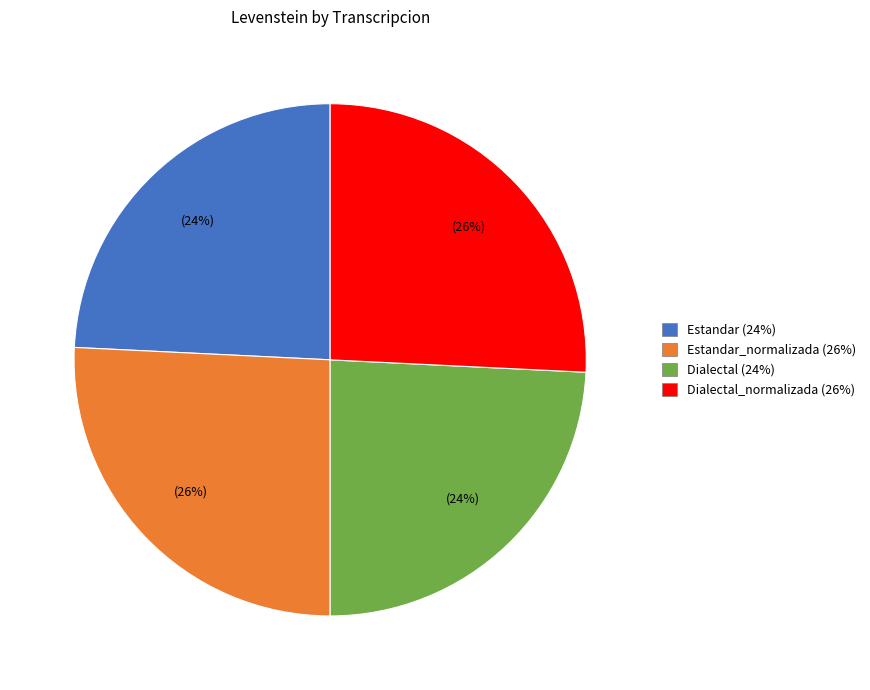

Does any single category account for the majority?

No